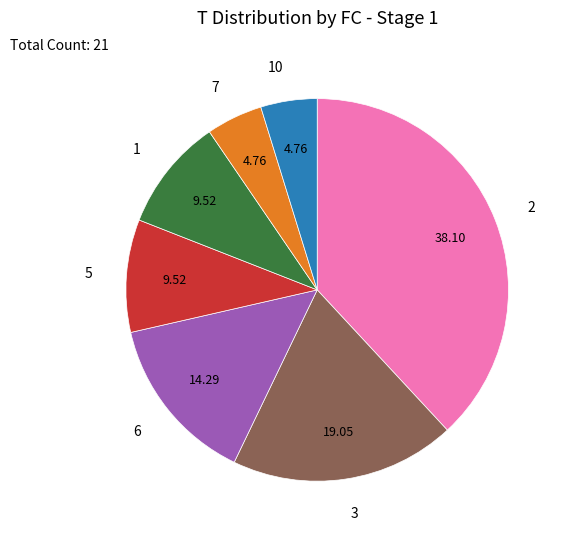

The 1 slice represents 10% of the pie. True or false?

True